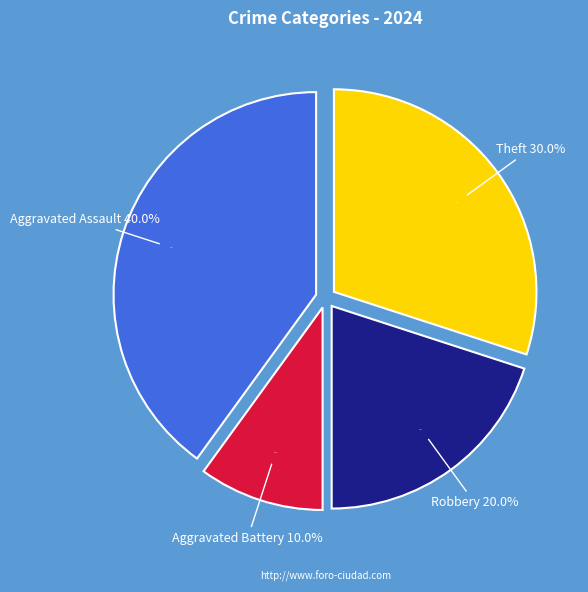

What percentage do Robbery and Criminal Sexual Assault together represent?

20.0%